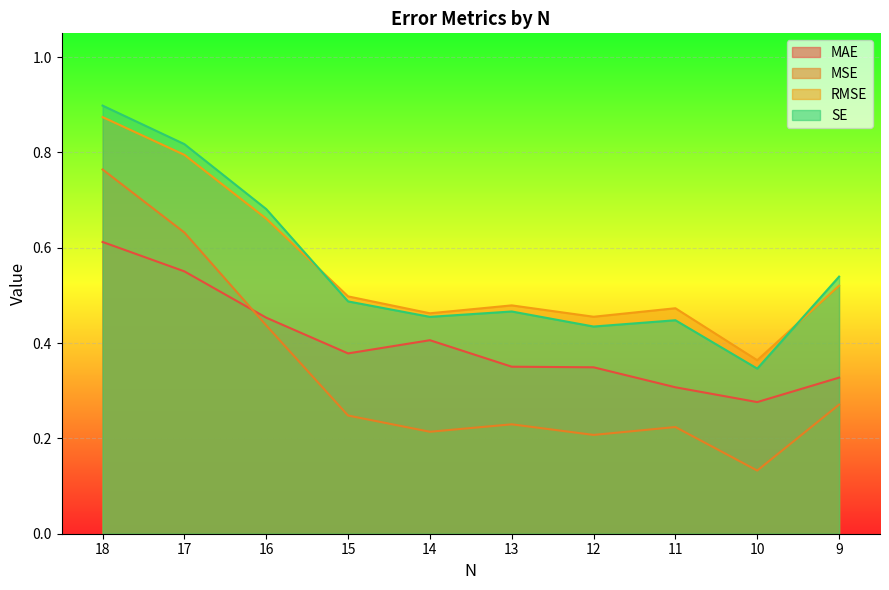

What is the smallest value displayed?

0.1